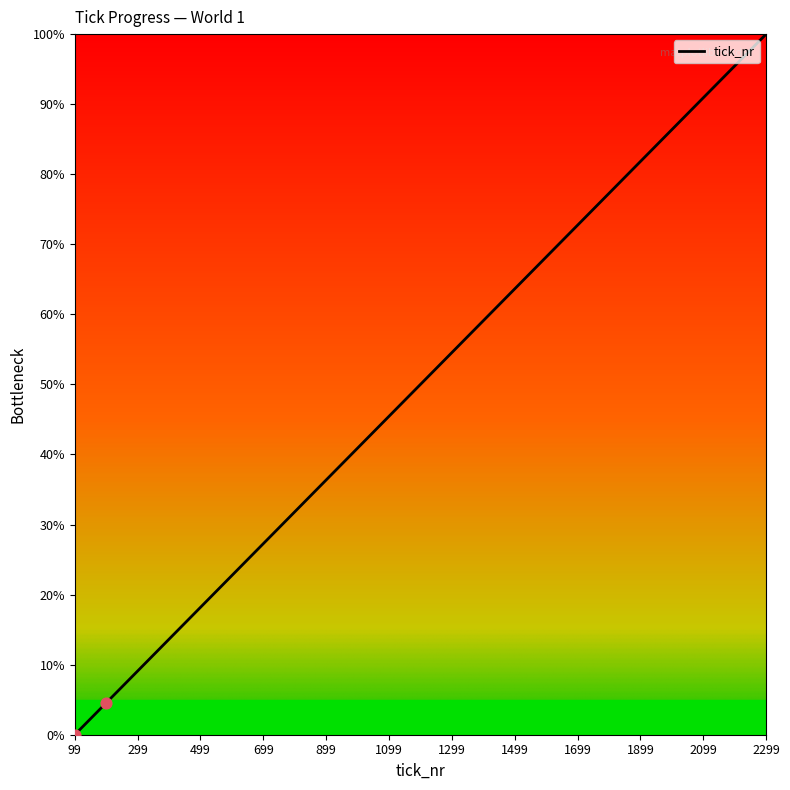

What is the difference between the maximum and minimum values?

100.0